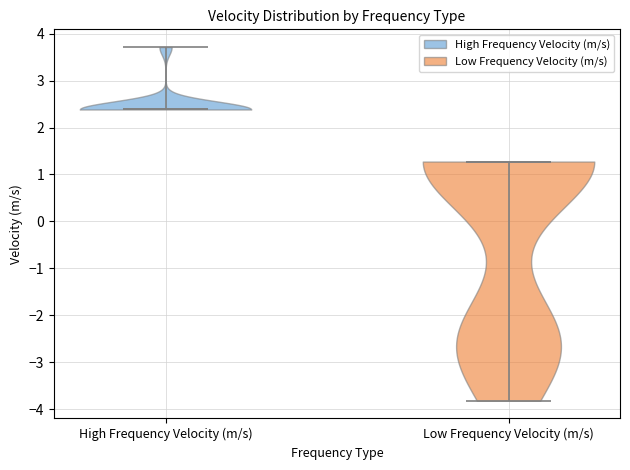

Reading left to right, read every violin against the y-axis: where its median line is, and the lowest and highest points it reaches. The values are not printed on the chart, so give them approximately, as read against the axis.

High Frequency Velocity (m/s): median line 2.4, lowest point 2.4, highest point 3.7
Low Frequency Velocity (m/s): median line 1.3, lowest point -3.8, highest point 1.3